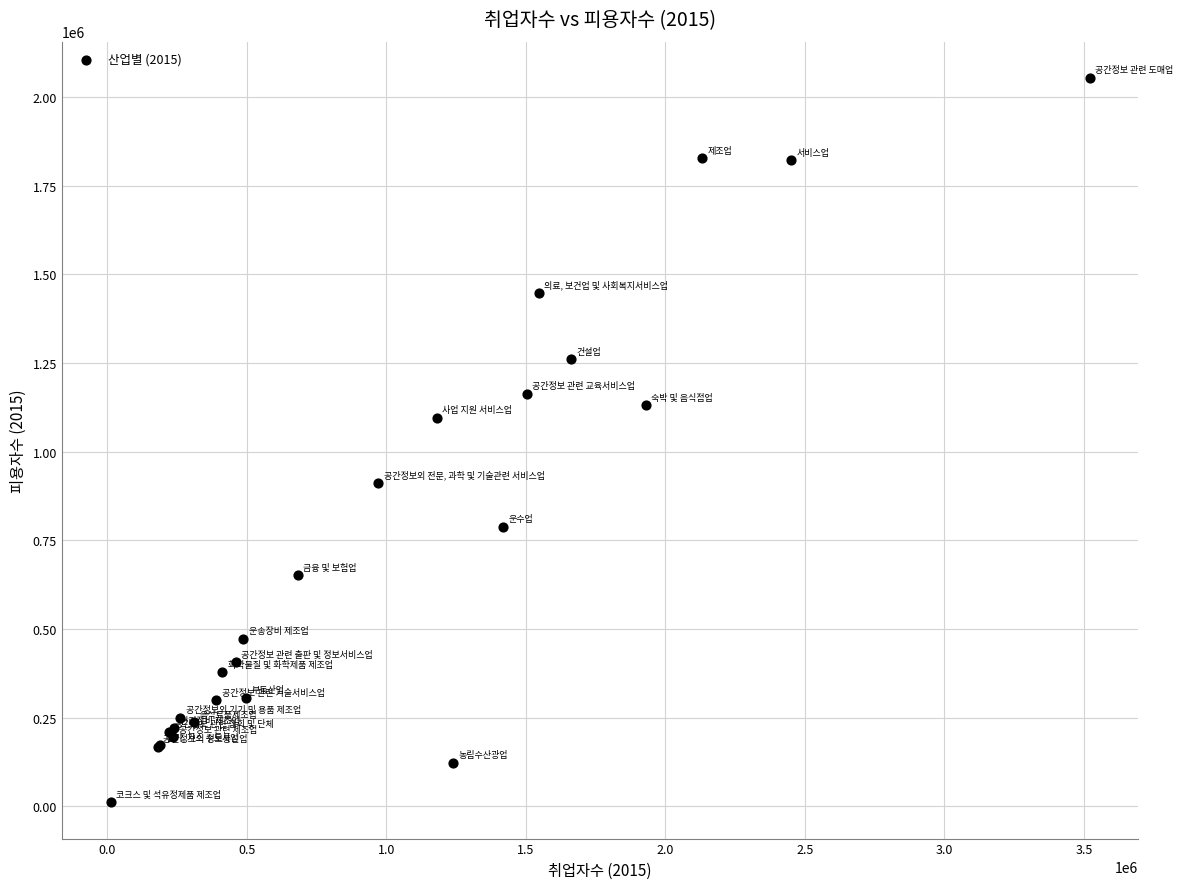

What Y value in the scatter plot is closest to 1032447?

1094827.3